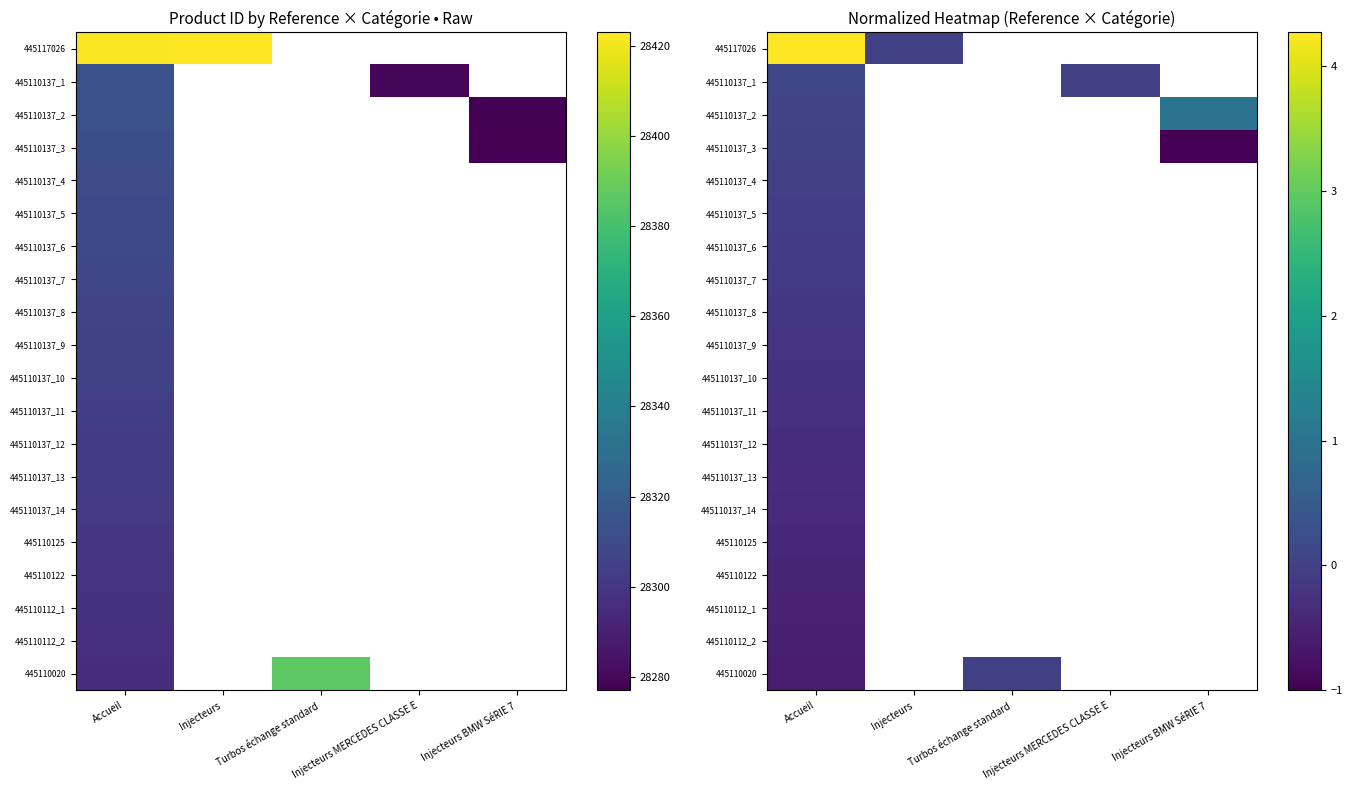

Which series has the widest spread of values?

445117026